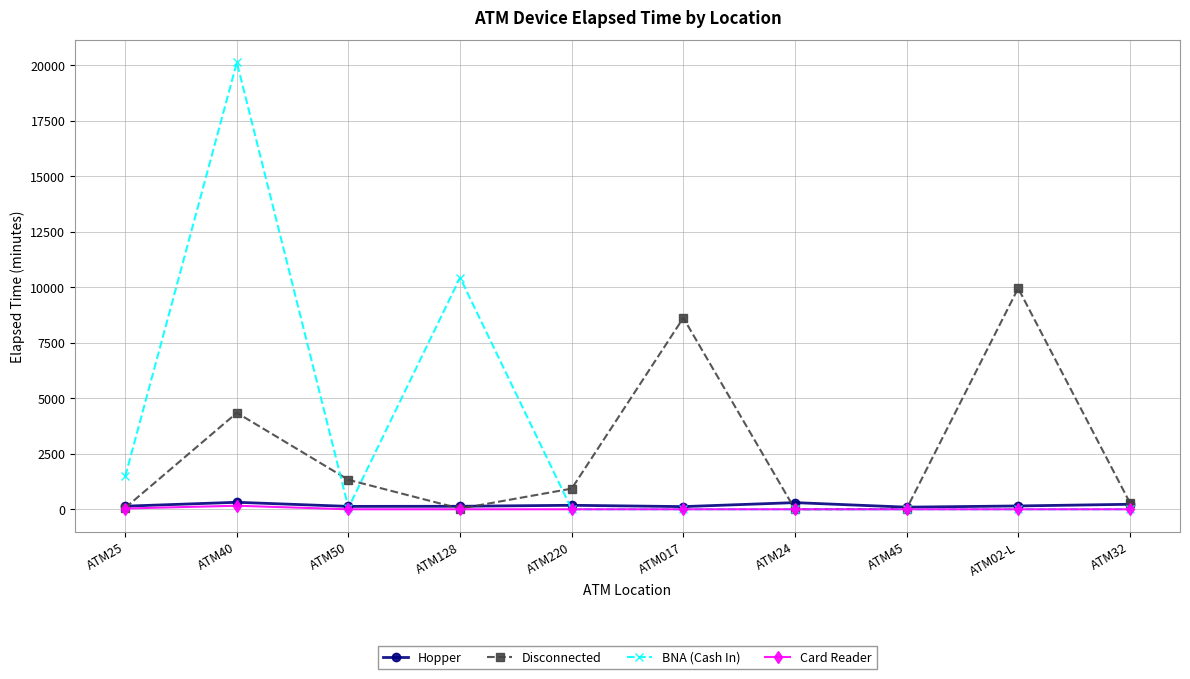

How many data points in Hopper are less than 150?

5